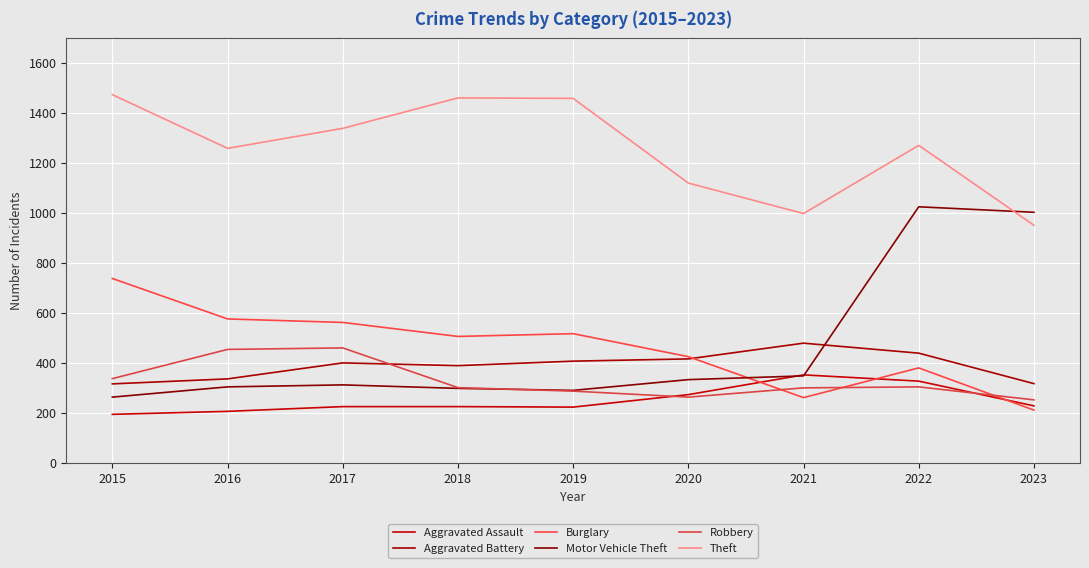

What is the value of the Motor Vehicle Theft point at the 2nd from the left?

304